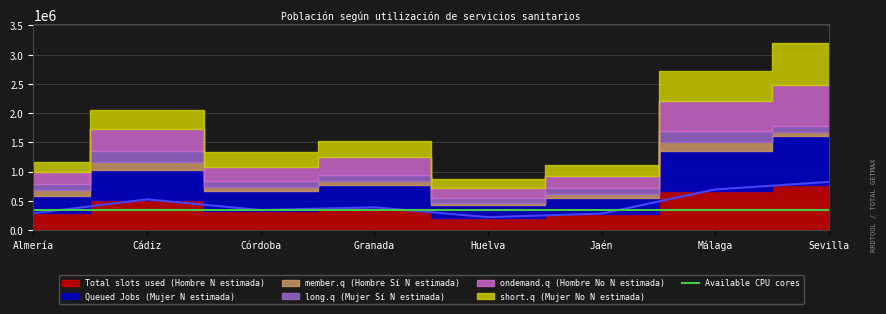

At which category does member.q (Hombre Sí N estimada) reach its first local peak?

Cádiz